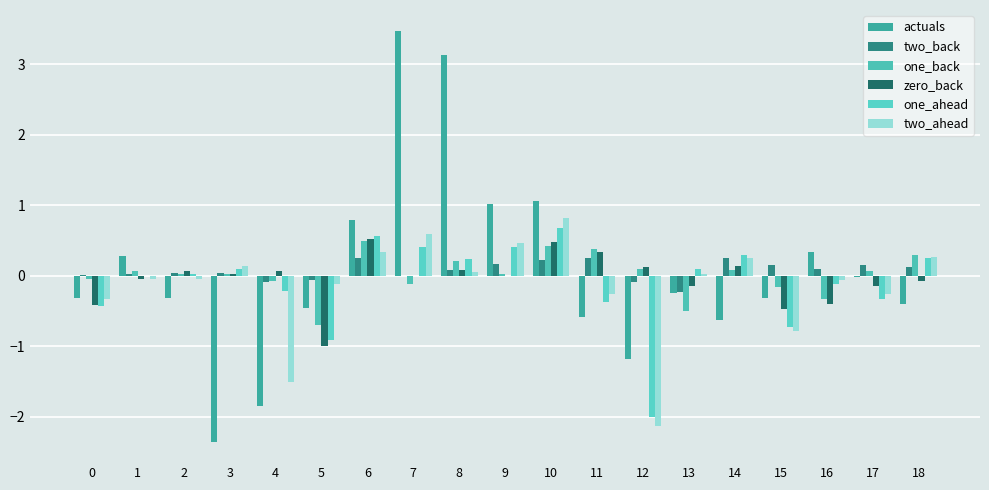

What is the sum of all two_ahead values?

-2.6